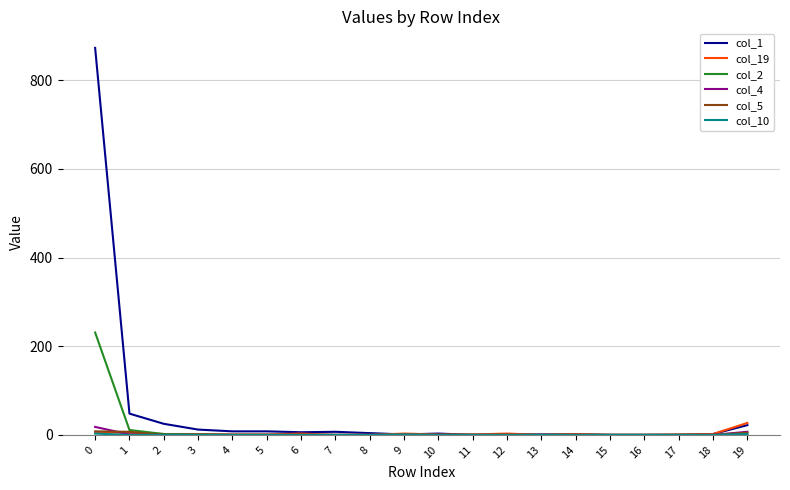

Is the value of col_19 at 18 greater than the value of col_2 at 0?

No